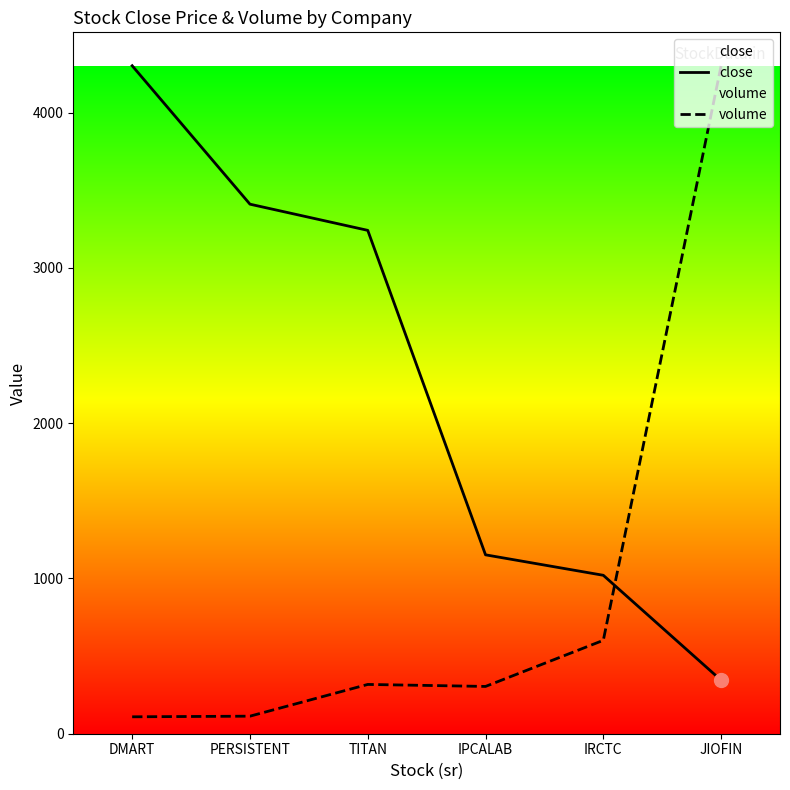

Reading left to right, transcribe all the data shown in this chart.

close: 4302.1	3410.5	3241.9	1152.2	1020.4	344.4
volume: 108.9	113.0	317.4	304.5	601.5	4302.1